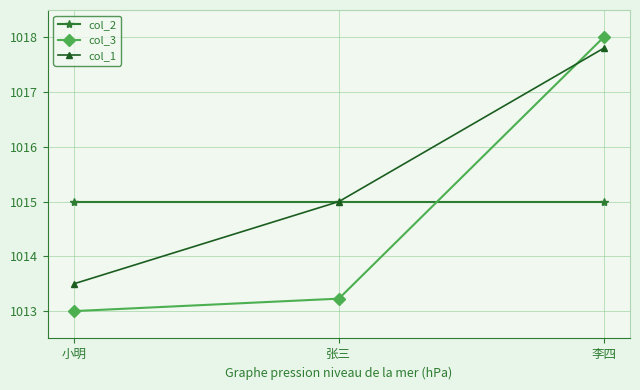

What is the total value across all series at 李四?

3050.8